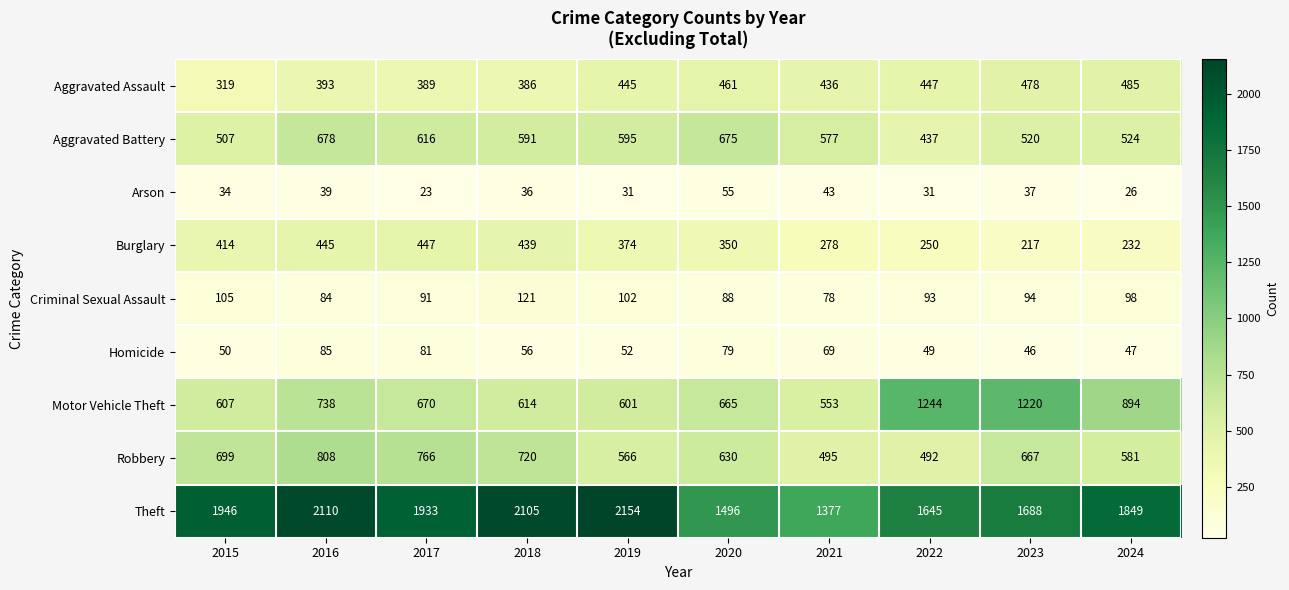

What is the total value across all series at 2017?

5016